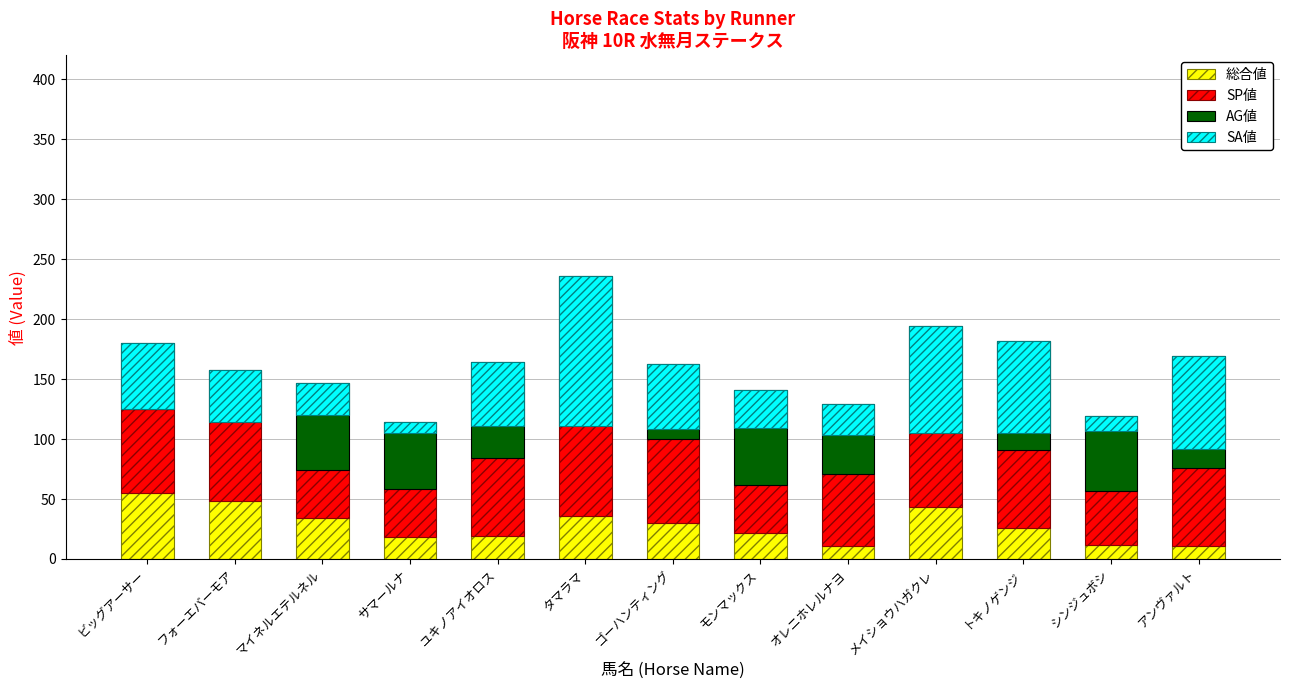

What is the label of the 3rd bar from the left?

マイネルエテルネル